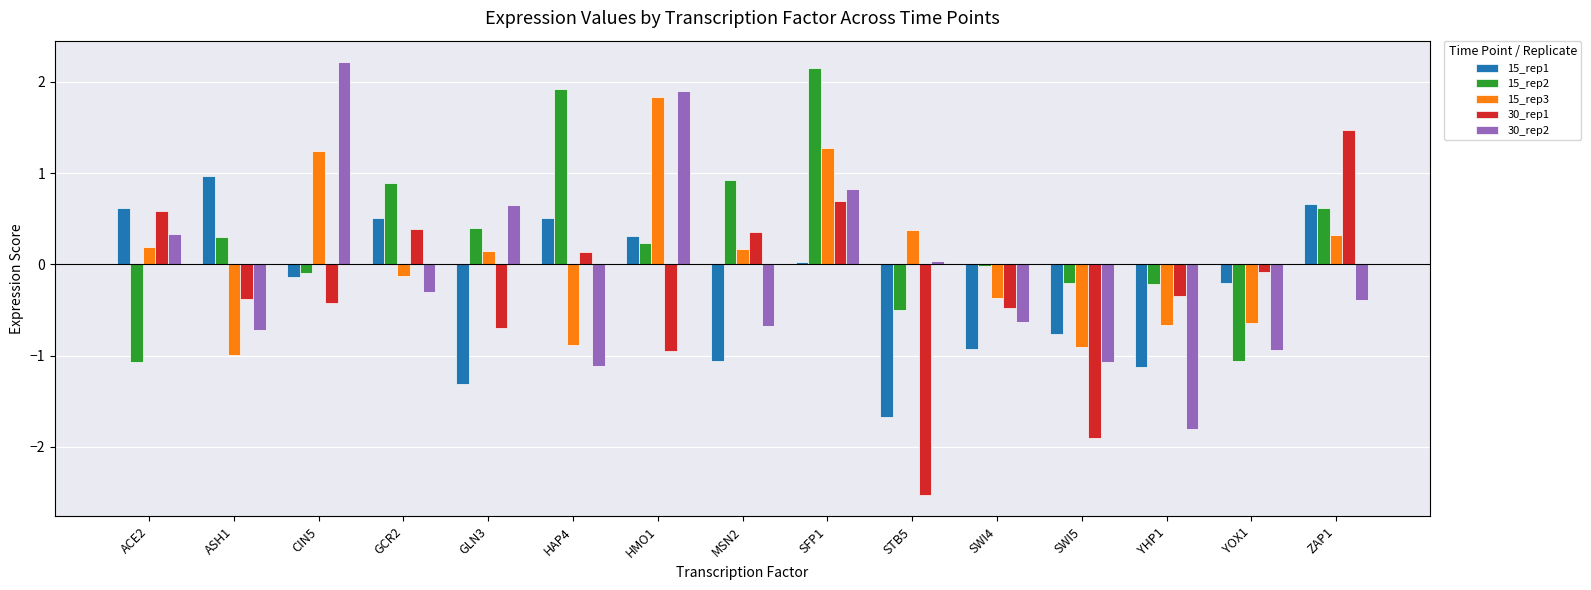

What is the difference between the 15_rep2 values at YHP1 and ACE2?

0.9